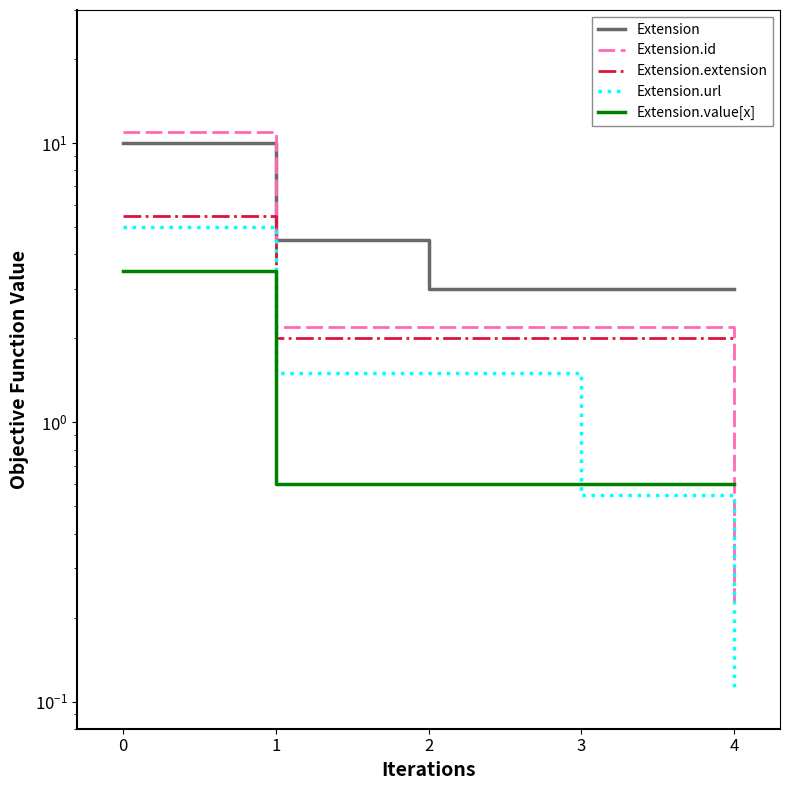

Reading left to right, transcribe all the data shown in this chart.

Extension: 10.0	4.5	3.0	3.0	3.0
Extension.id: 11.0	2.2	2.2	2.2	0.2
Extension.extension: 5.5	2.0	2.0	2.0	2.0
Extension.url: 5.0	1.5	1.5	0.6	0.1
Extension.value[x]: 3.5	0.6	0.6	0.6	0.6